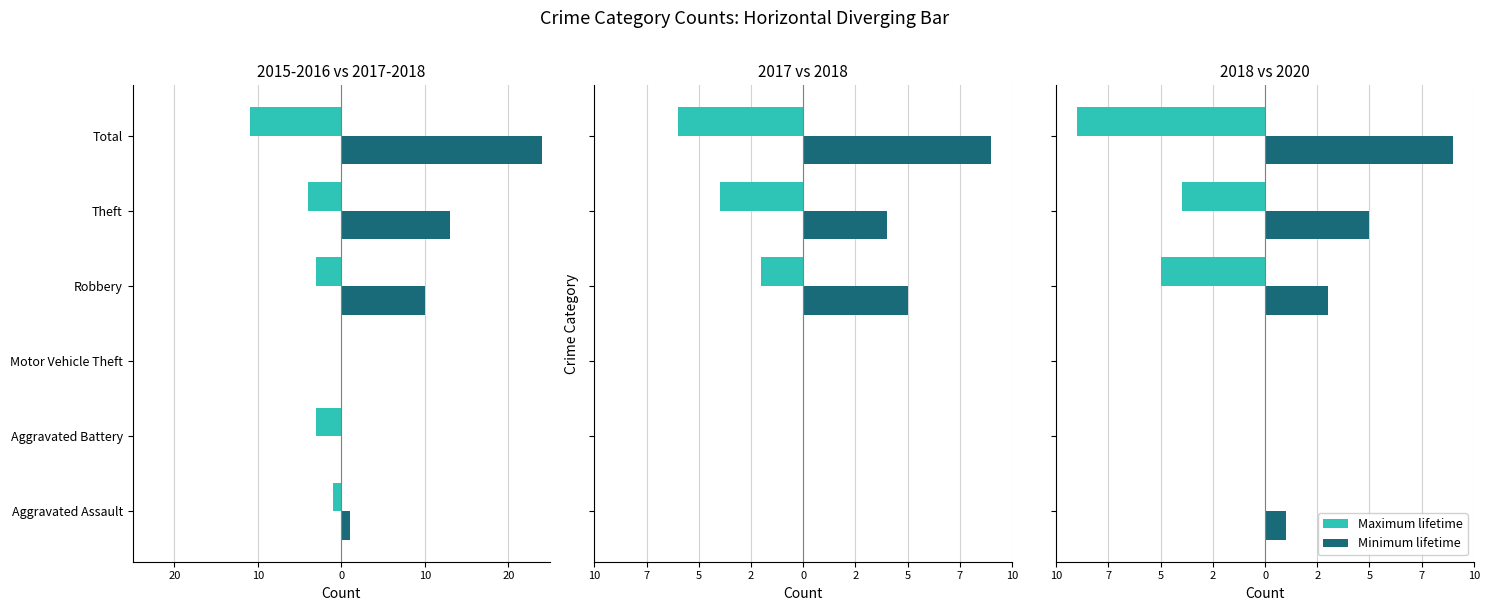

Are the bars grouped side by side (vs. stacked)?

Yes